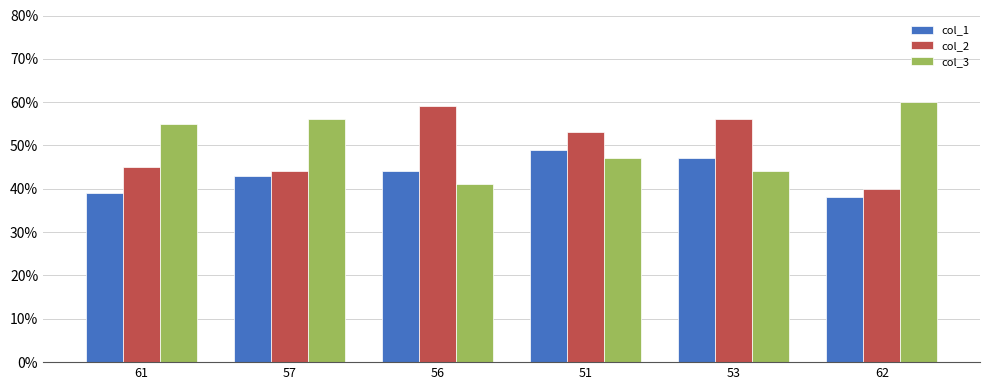

Is the value of col_2 at 61 greater than the value of col_3 at 51?

No